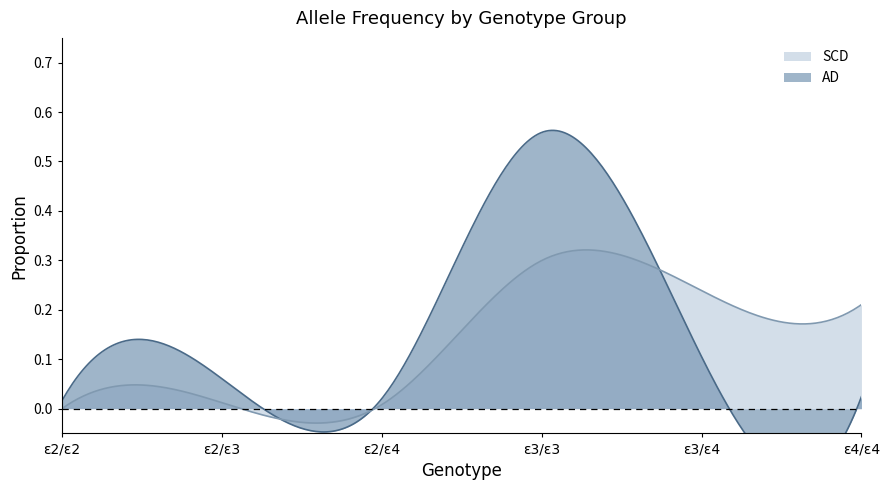

Rank the series by their maximum value, from lowest to highest.

SCD, AD